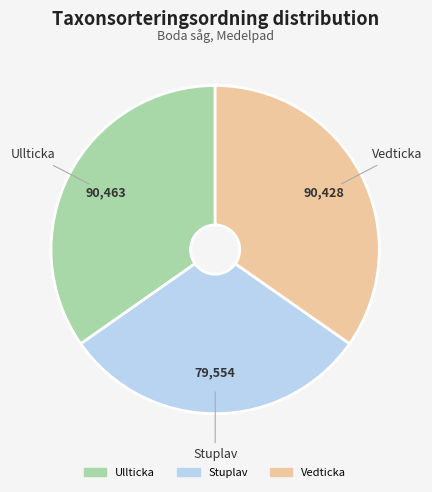

How many segments does this pie chart have?

3